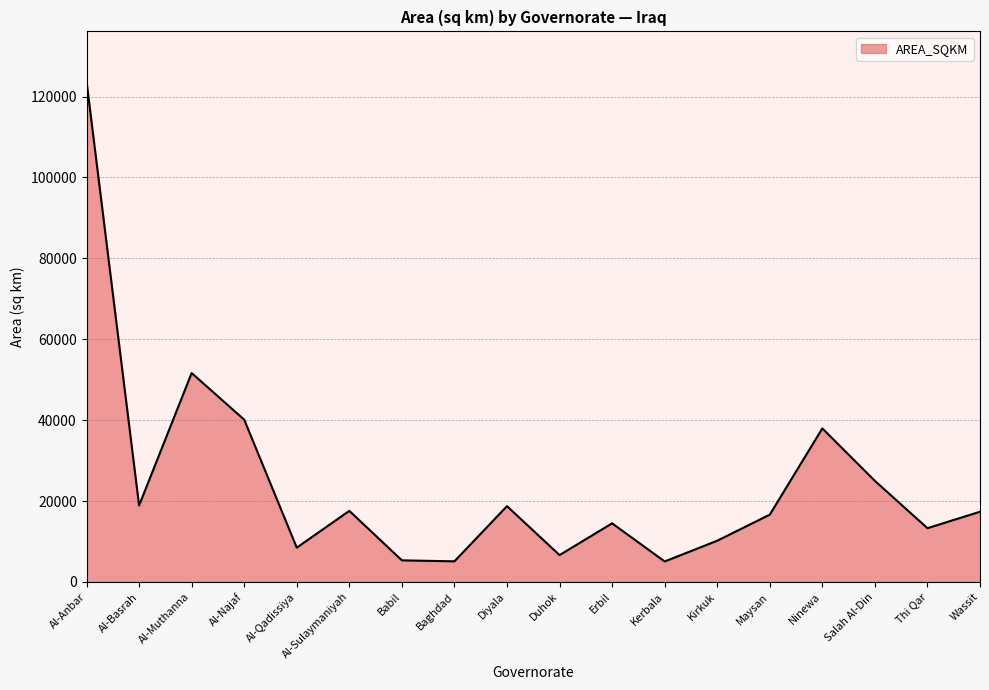

At which category does the data reach its first local valley?

Al-Basrah